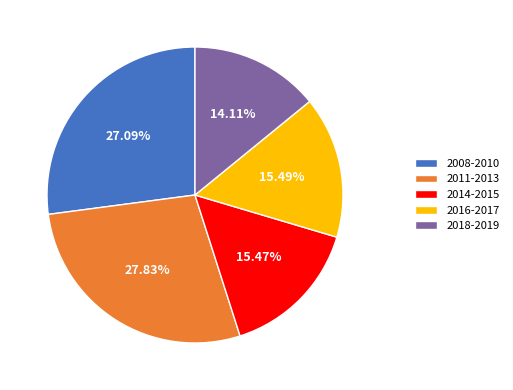

Combined, do 2014-2015 and 2008-2010 account for over 50%?

No